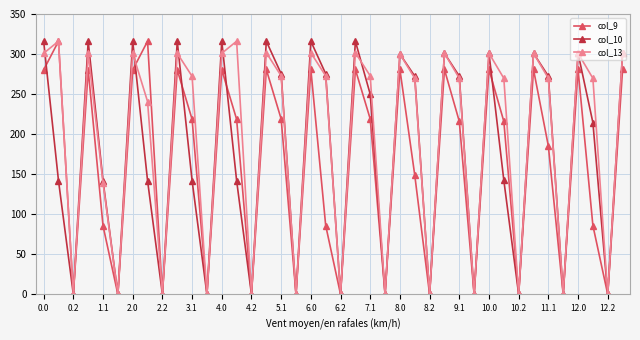

What is the value of the col_9 point at the 16th from the left?

280.7